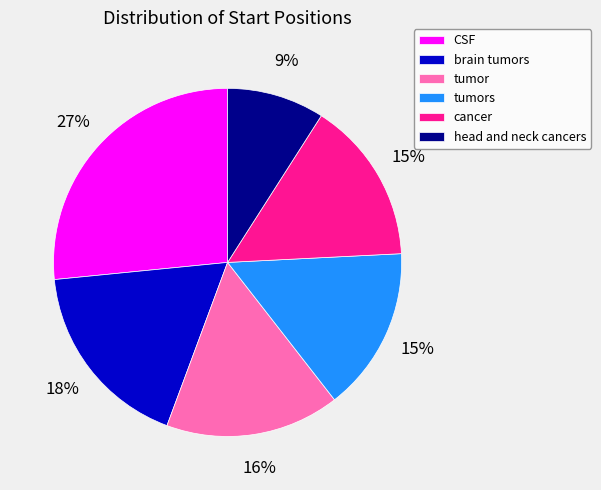

What is the largest slice in the pie chart?

CSF